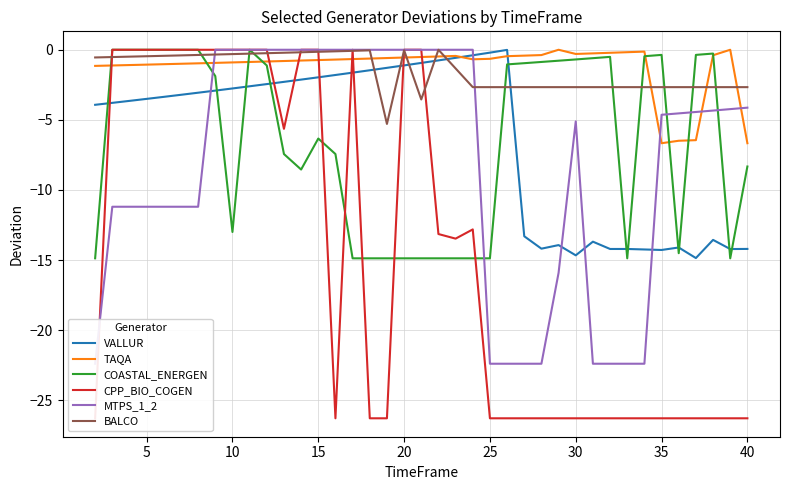

Is it true that VALLUR equals -1.1 at 20?

True